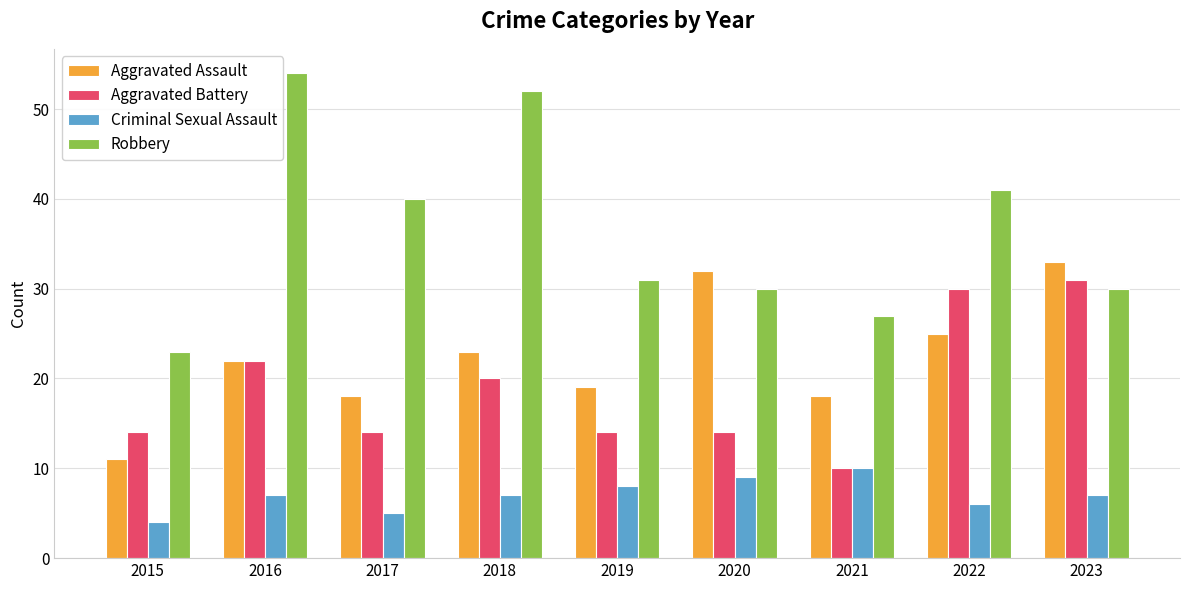

The Criminal Sexual Assault series shows 4 at 2015. True or false?

True